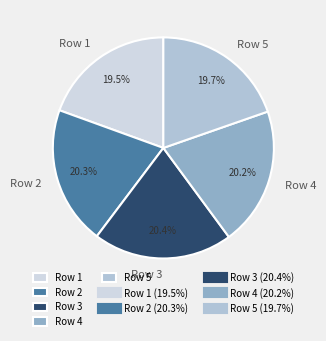

How much of the chart is everything except Row 4?

79.8%